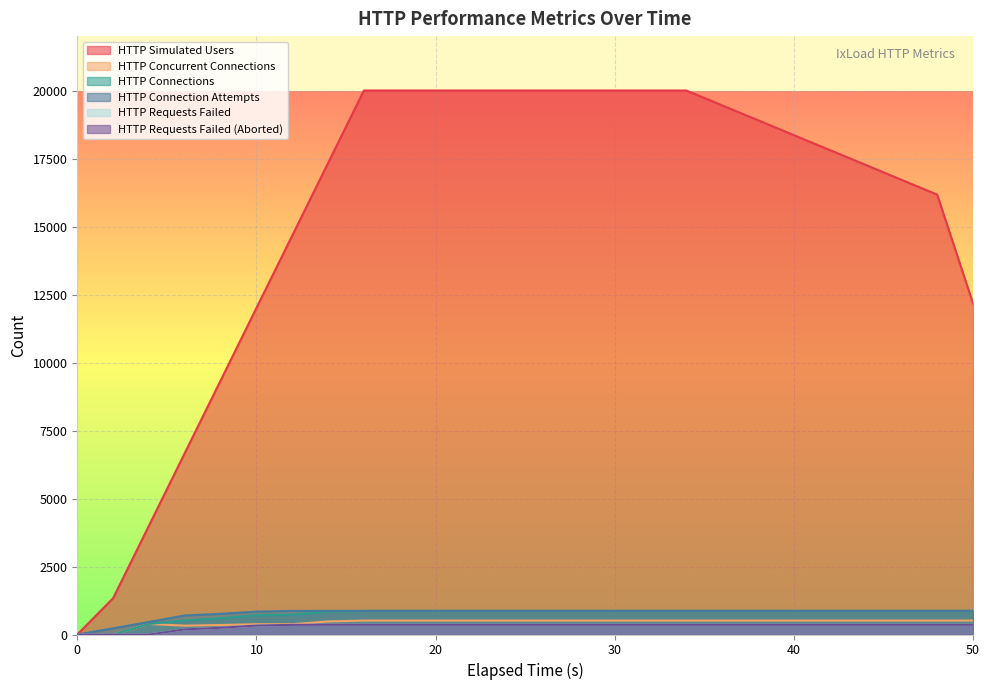

What is the difference between the second highest and minimum values in the HTTP Connection Attempts series?

869